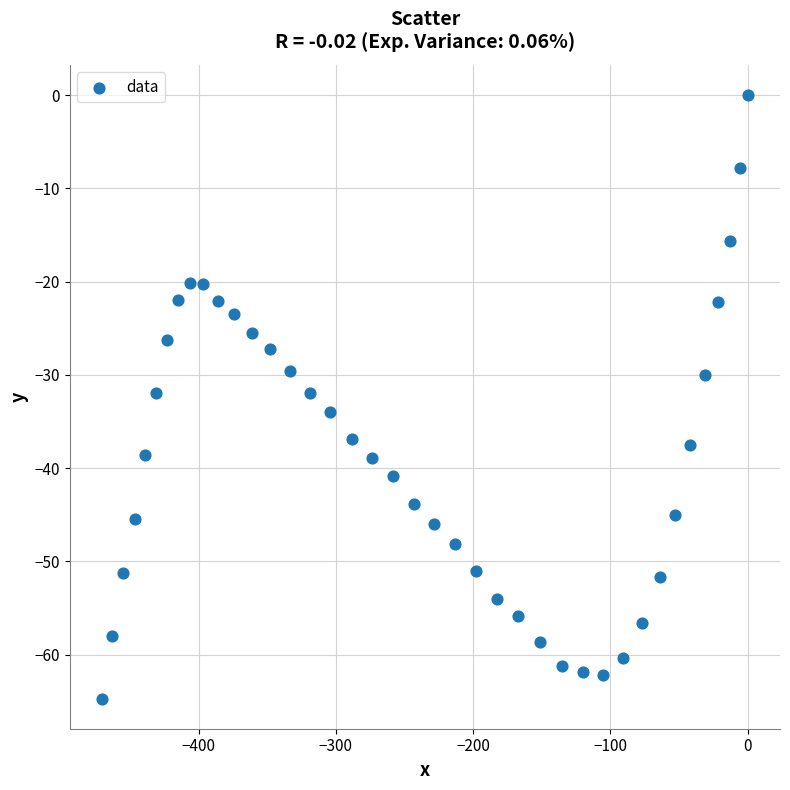

What is the range of X values (max minus min)?

470.4